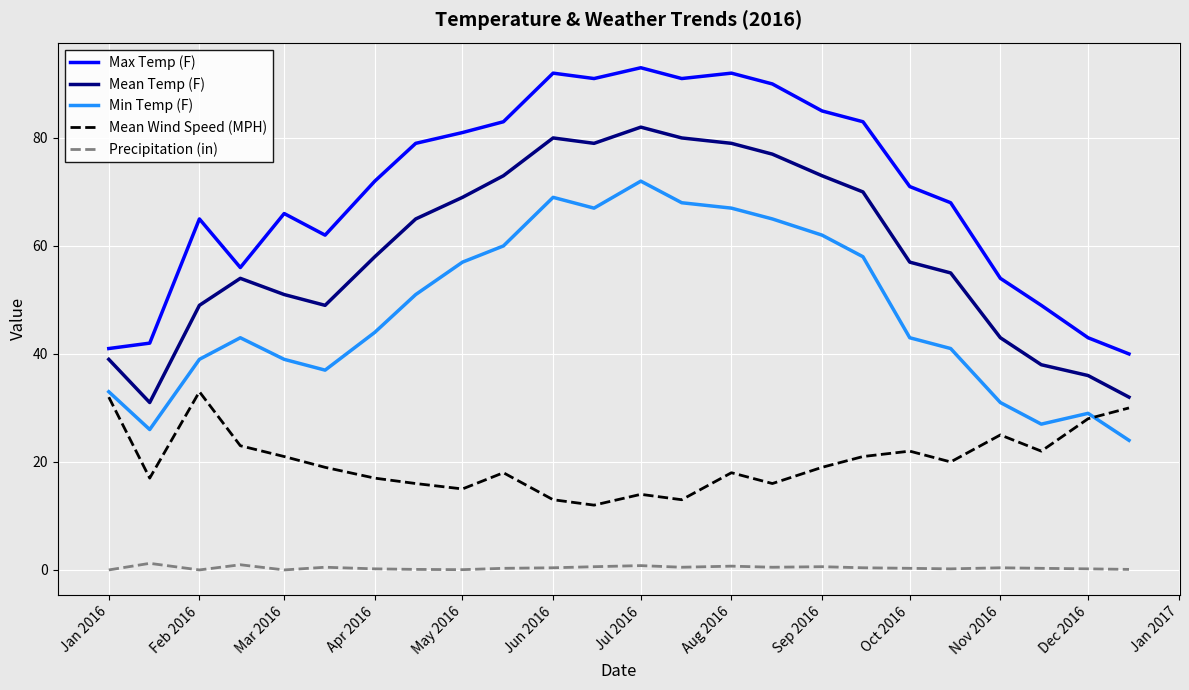

List the series in order of their peak value, highest first.

Max Temp (F), Mean Temp (F), Min Temp (F), Mean Wind Speed (MPH), Precipitation (in)